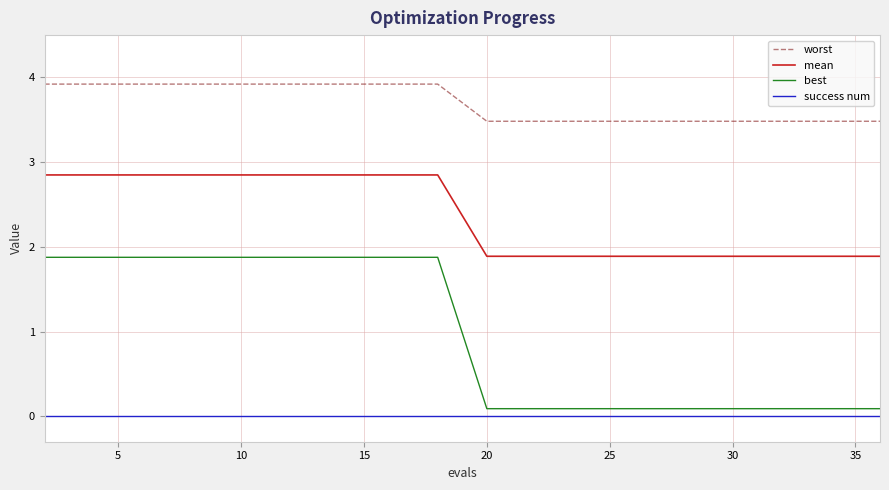

What is the difference between the maximum and minimum values in the worst series?

0.4